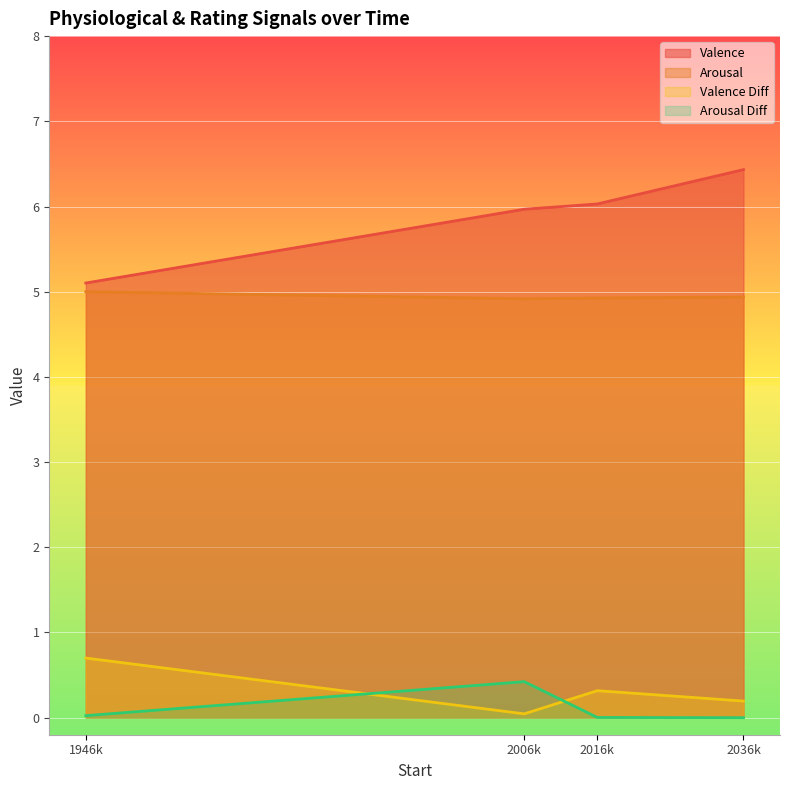

True or false: Valence and Arousal Diff intersect in this chart.

False